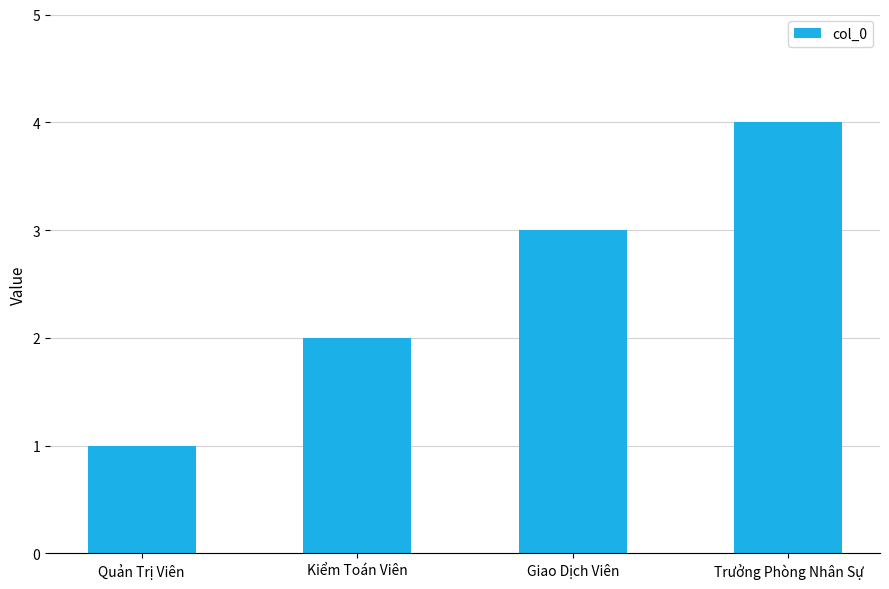

List the labels in order of value, smallest first.

Quản Trị Viên, Kiểm Toán Viên, Giao Dịch Viên, Trưởng Phòng Nhân Sự